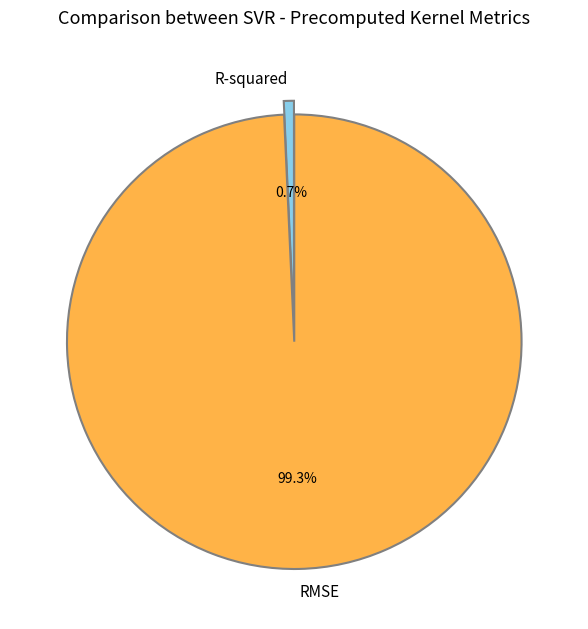

What is the smallest slice in the pie chart?

R-squared